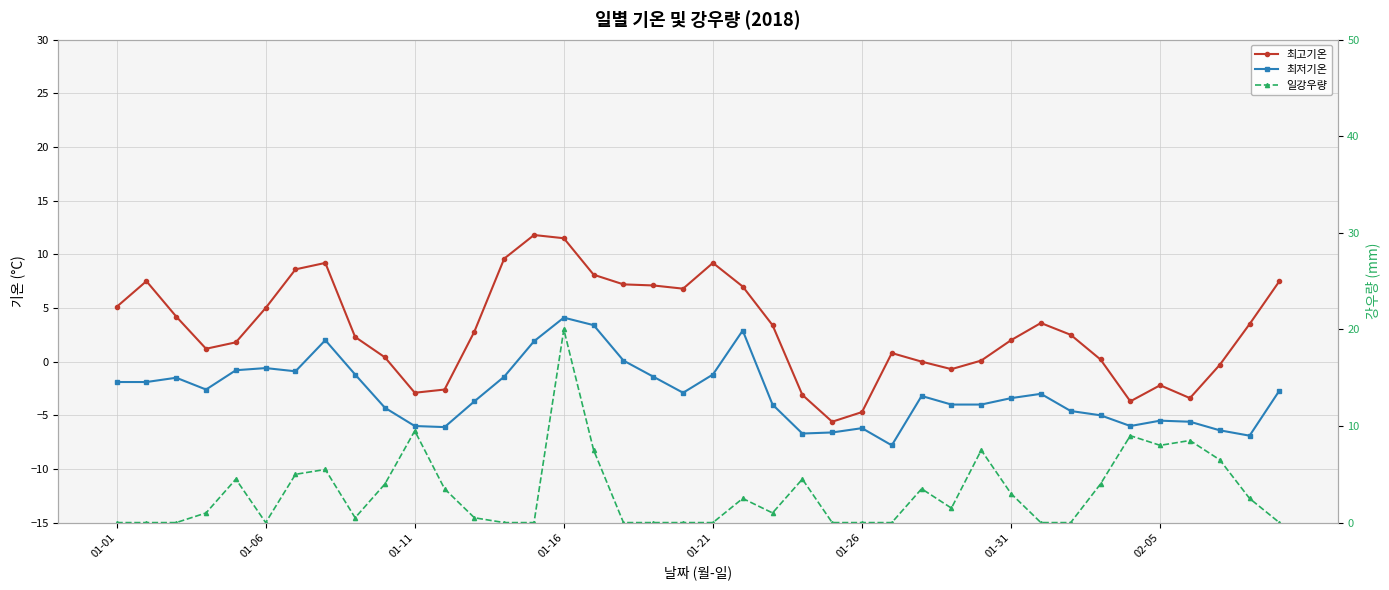

True or false: 최고기온 and 최저기온 cross at least once.

False